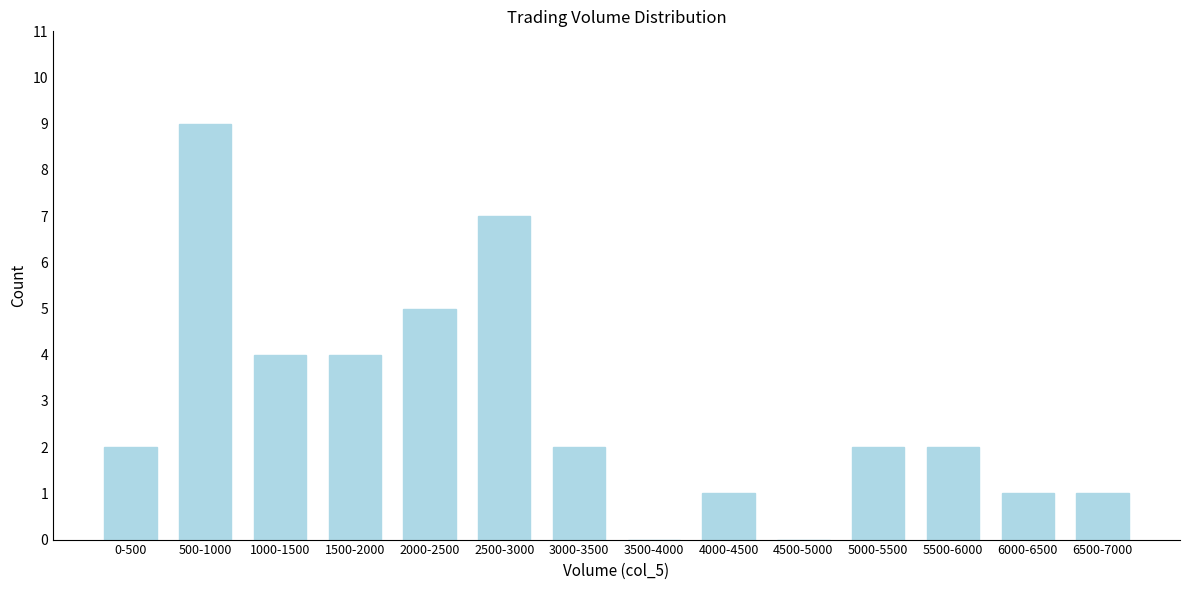

Reading right to left, extract all data points from this chart.

6500-7000=1	6000-6500=1	5500-6000=2	5000-5500=2	4500-5000=0	4000-4500=1	3500-4000=0	3000-3500=2	2500-3000=7	2000-2500=5	1500-2000=4	1000-1500=4	500-1000=9	0-500=2